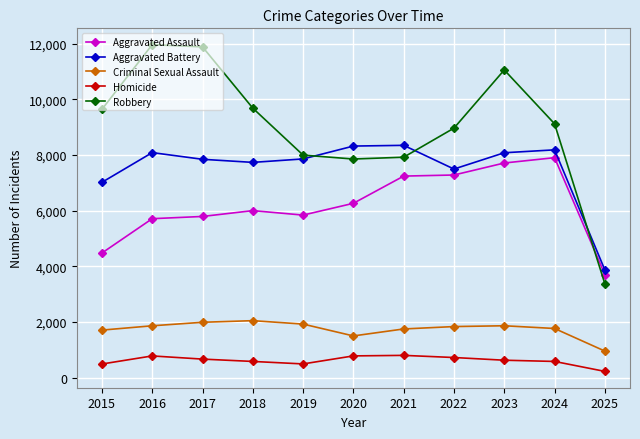

Rank the series at 2015 from lowest to highest value.

Homicide, Criminal Sexual Assault, Aggravated Assault, Aggravated Battery, Robbery